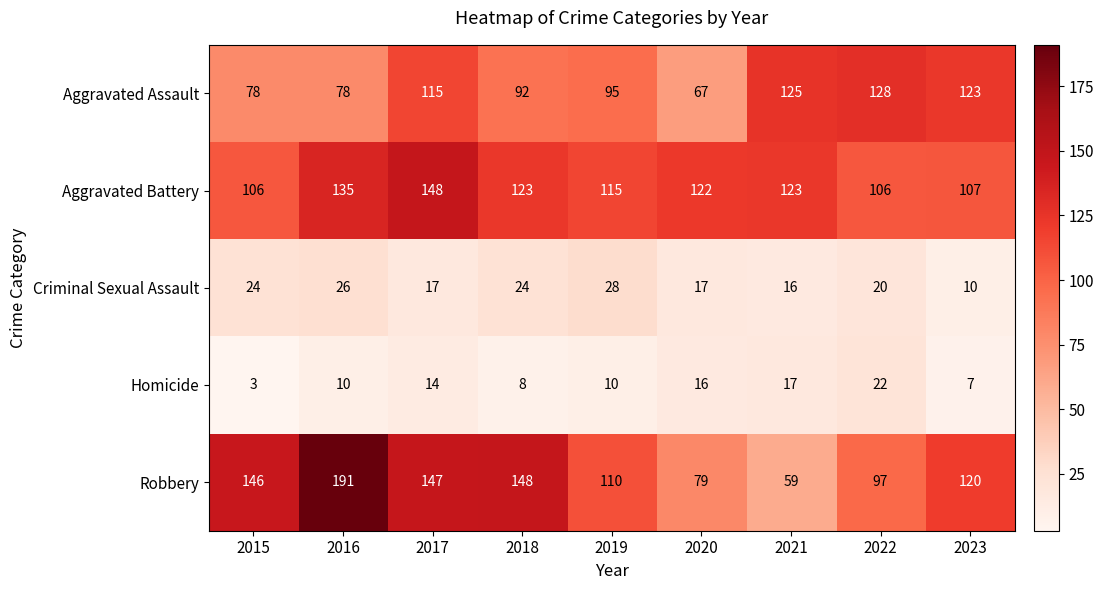

What is the sum of the Homicide values at 2022 and 2023?

29